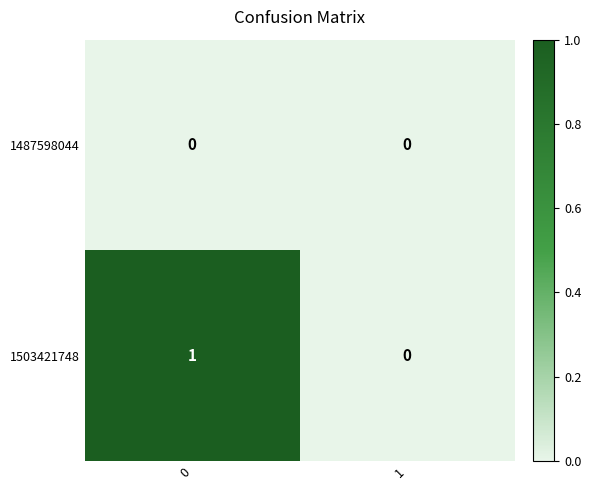

Is it true that 1503421748 equals 0 at 1?

True